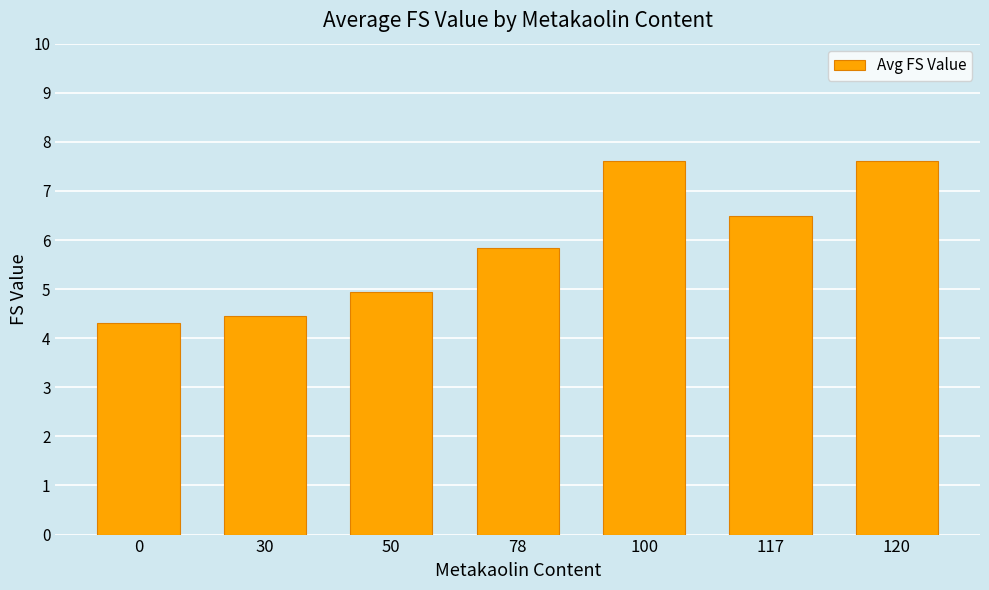

Between 0 and 117, which is larger?

117